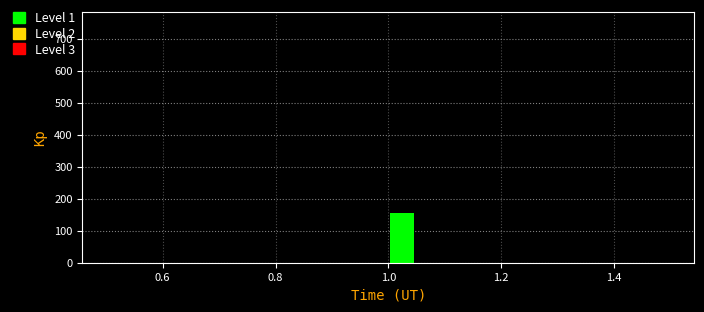

Around what value on the x-axis is the tallest bar? Give the approximate position of its centre, as read against the axis.

1.02